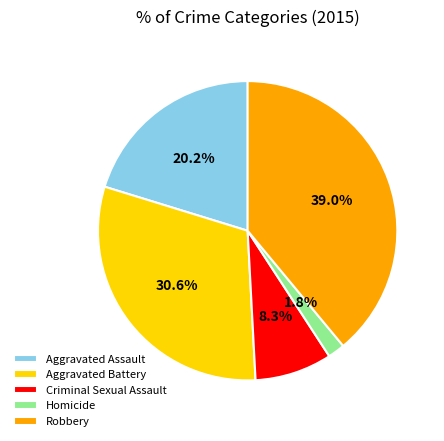

Is it true that Aggravated Battery is 21% of the pie?

False